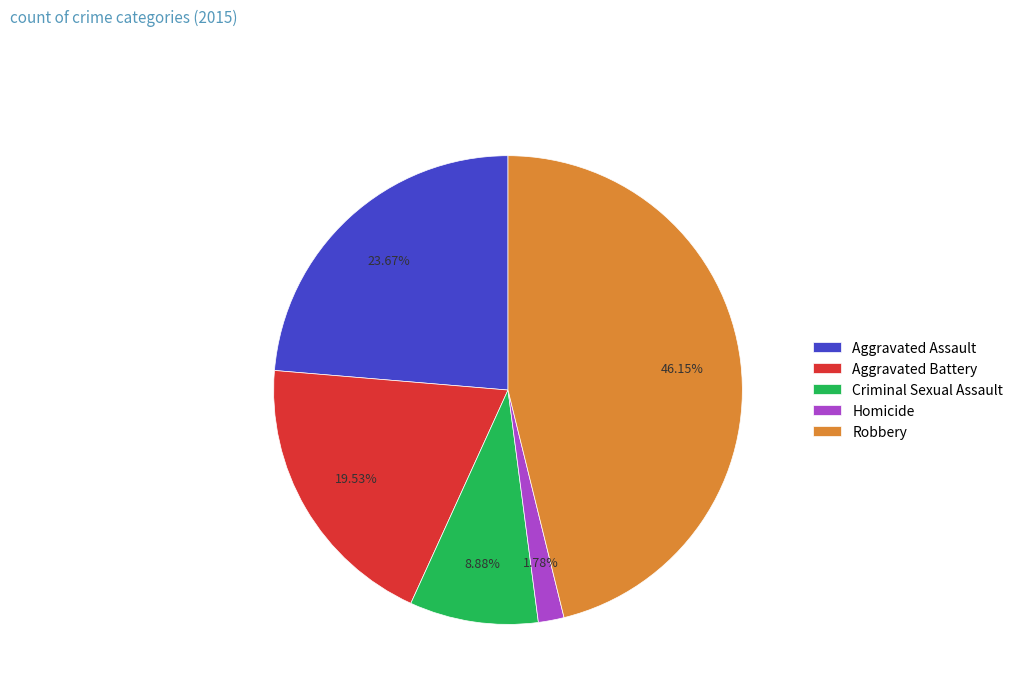

What portion of the pie excludes Aggravated Battery?

80.5%